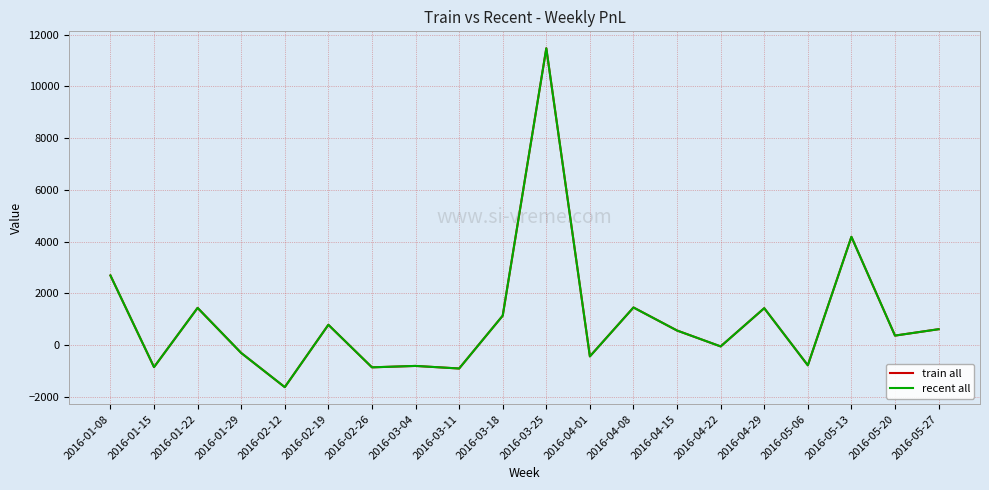

What is the greatest value displayed?

11478